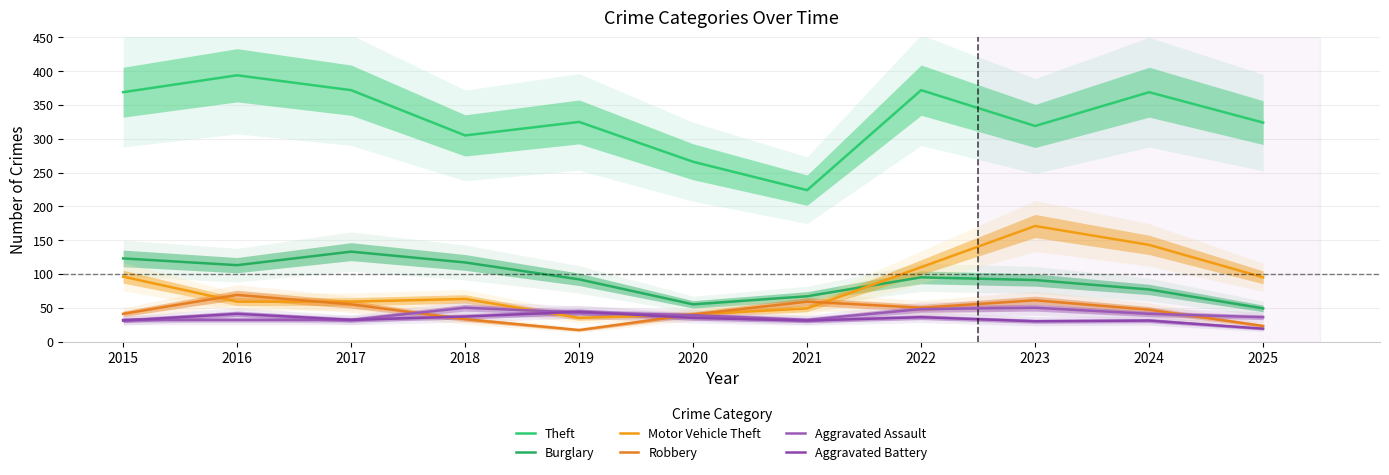

Reading left to right, extract all data points from this chart.

Theft: 2015=369	2016=394	2017=372	2018=305	2019=325	2020=266	2021=224	2022=372	2023=319	2024=369	2025=324
Burglary: 2015=123	2016=113	2017=133	2018=117	2019=92	2020=55	2021=67	2022=95	2023=91	2024=77	2025=49
Motor Vehicle Theft: 2015=96	2016=59	2017=59	2018=63	2019=35	2020=40	2021=49	2022=110	2023=171	2024=143	2025=95
Robbery: 2015=41	2016=69	2017=55	2018=33	2019=17	2020=40	2021=59	2022=50	2023=61	2024=47	2025=23
Aggravated Assault: 2015=32	2016=32	2017=32	2018=50	2019=43	2020=39	2021=32	2022=48	2023=50	2024=41	2025=36
Aggravated Battery: 2015=31	2016=41	2017=32	2018=37	2019=44	2020=35	2021=31	2022=36	2023=30	2024=31	2025=19